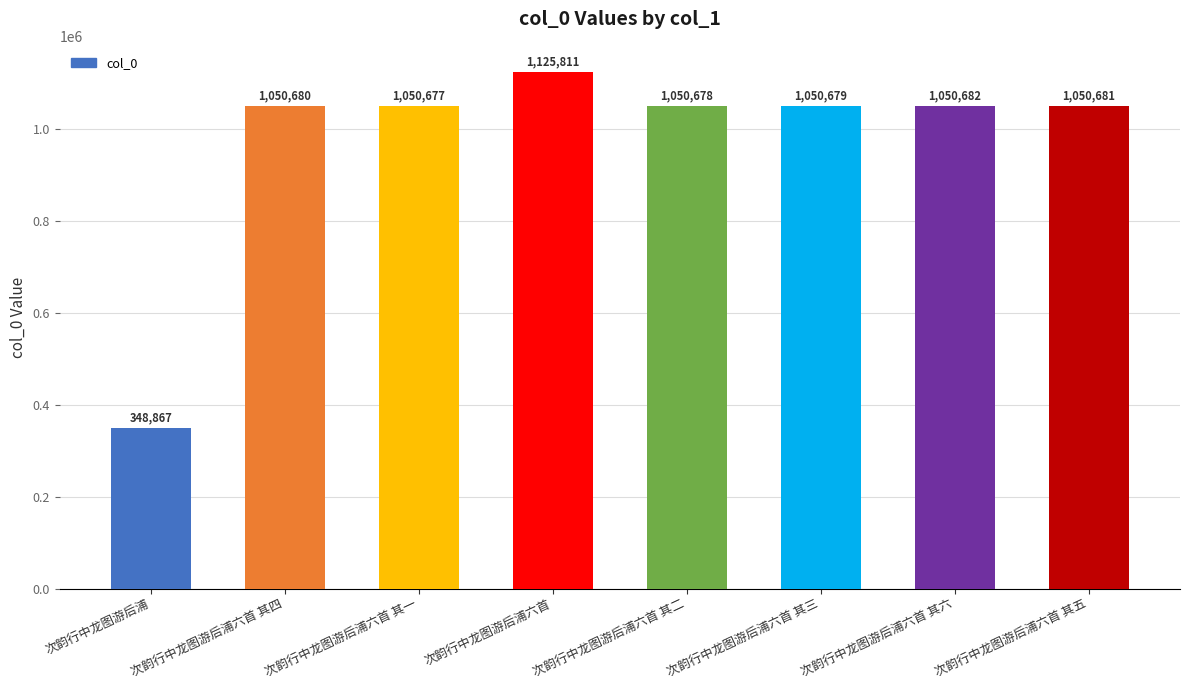

Reading right to left, transcribe all the data shown in this chart.

次韵行中龙图游后浦六首 其五=1050681	次韵行中龙图游后浦六首 其六=1050682	次韵行中龙图游后浦六首 其三=1050679	次韵行中龙图游后浦六首 其二=1050678	次韵行中龙图游后浦六首=1125811	次韵行中龙图游后浦六首 其一=1050677	次韵行中龙图游后浦六首 其四=1050680	次韵行中龙图游后浦=348867